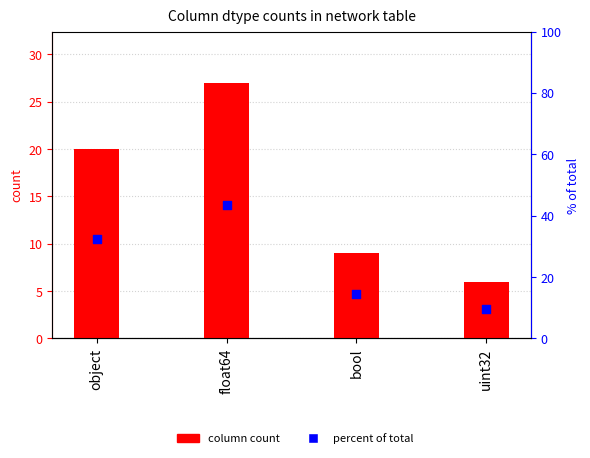

Which series has the largest total across all categories?

percent of total